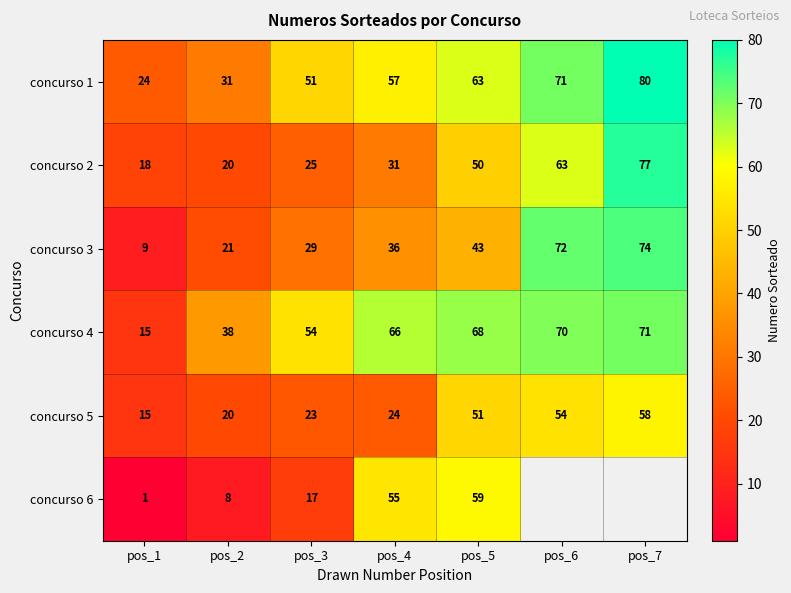

True or false: concurso 5 has a value of 27 at pos_1.

False